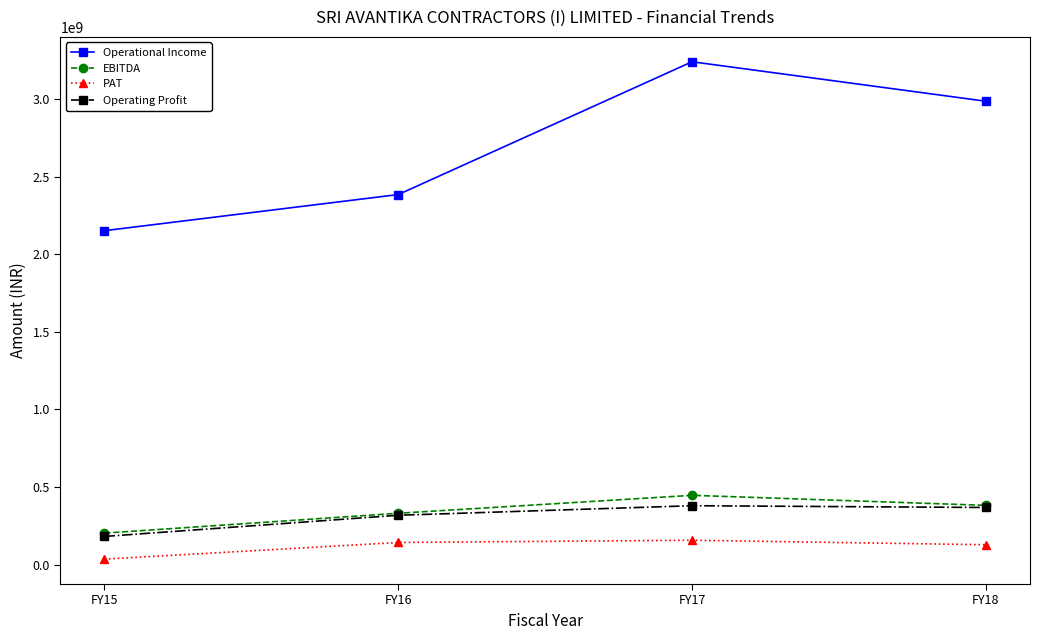

How many PAT values are between 127517893 and 156460074?

3